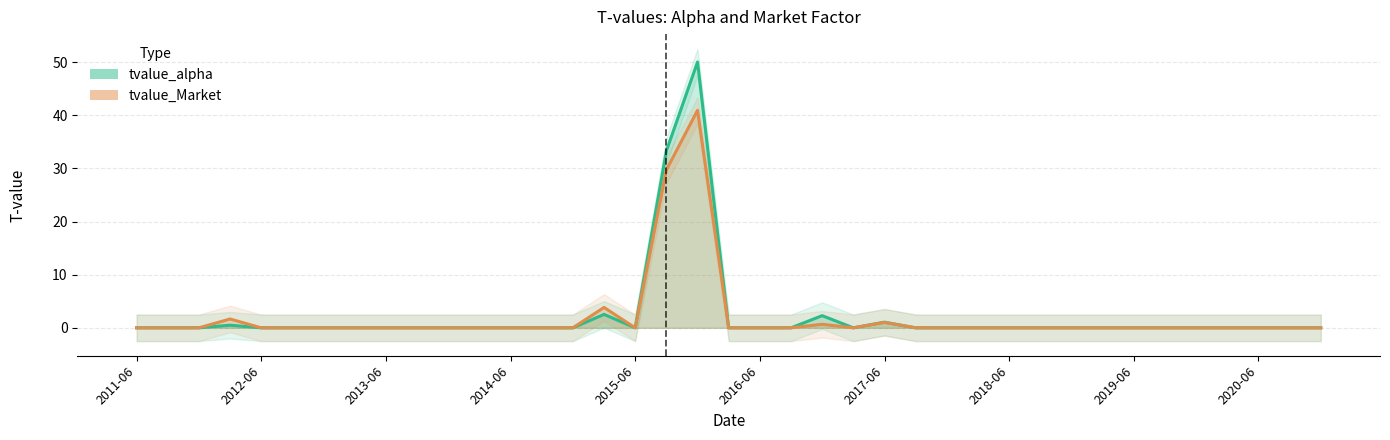

At 2020-06, list the series in order from smallest to largest.

tvalue_alpha, tvalue_Market